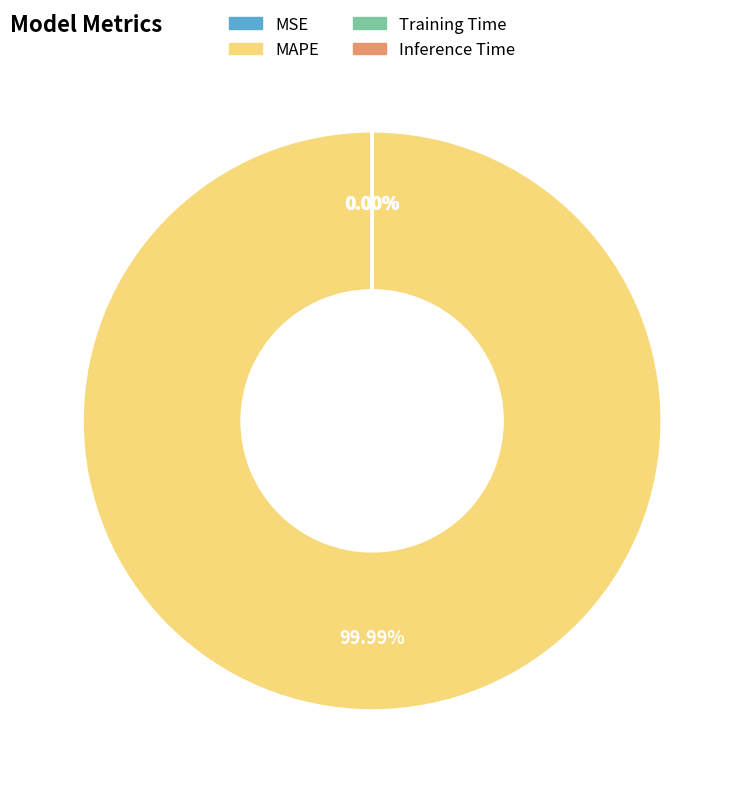

Is there a majority slice in this chart?

Yes